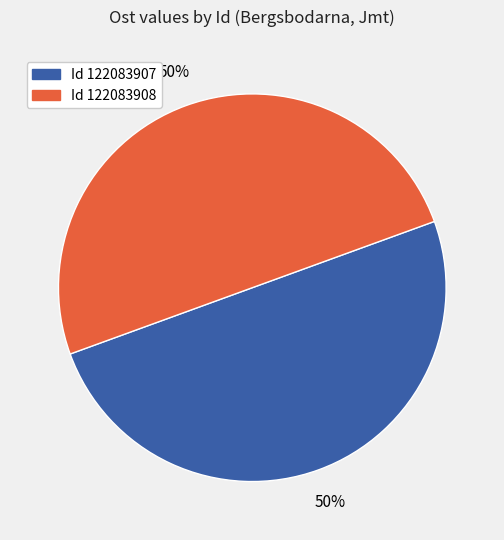

How many segments does this pie chart have?

2